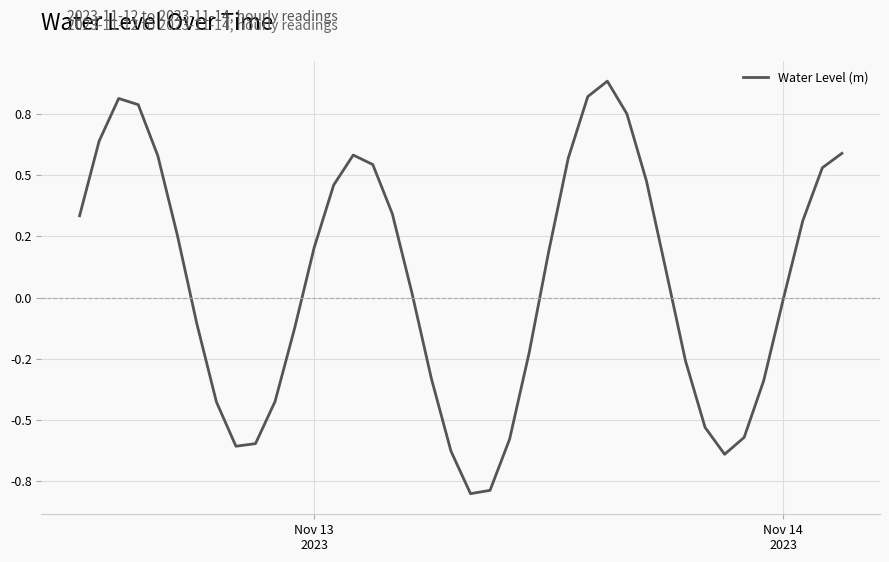

Is this an area chart (filled region under the line)?

No